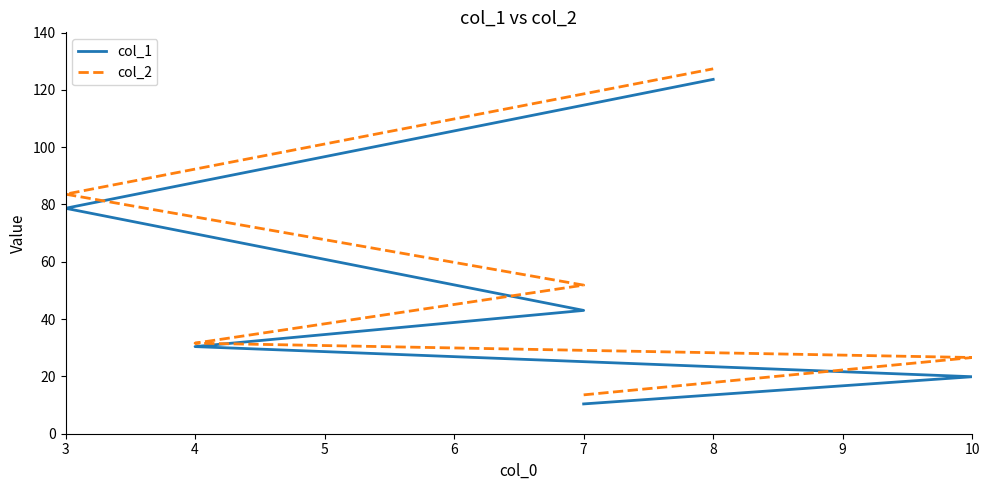

How many data points in col_2 are above 51?

3